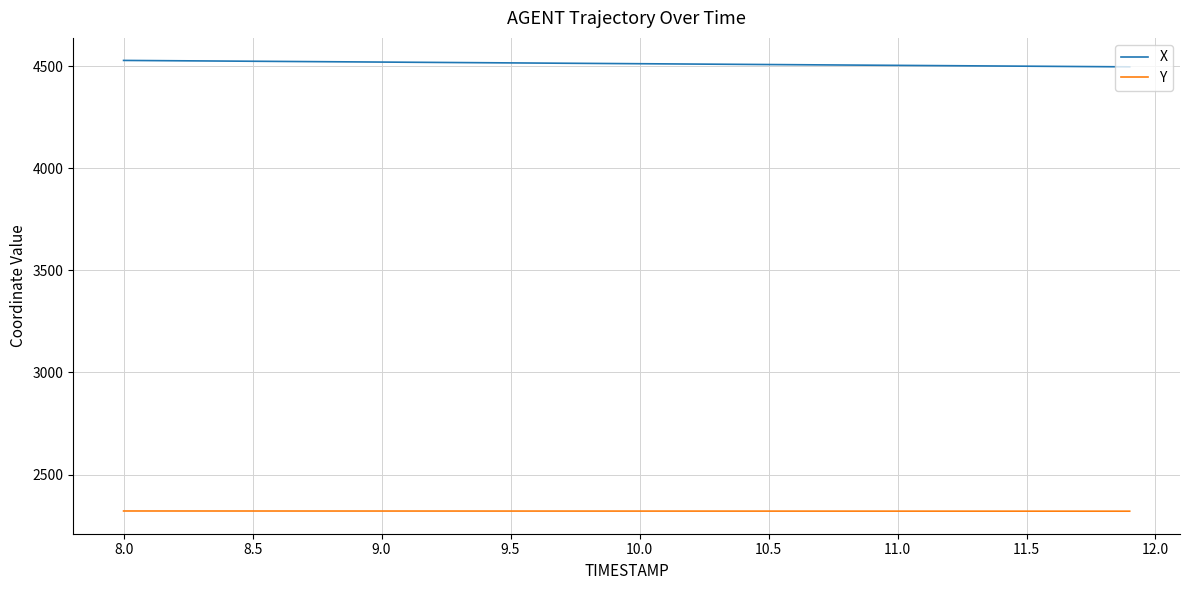

True or false: Y and X intersect in this chart.

False